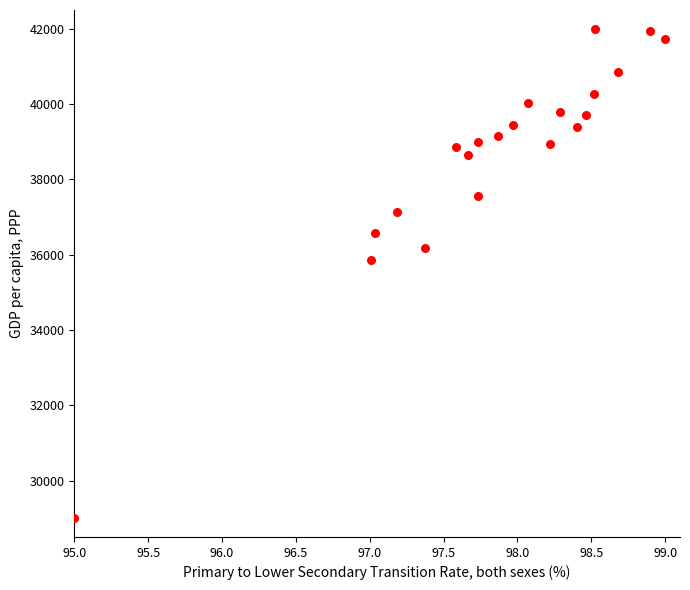

What Y value in the scatter plot is closest to 35500?

35868.5